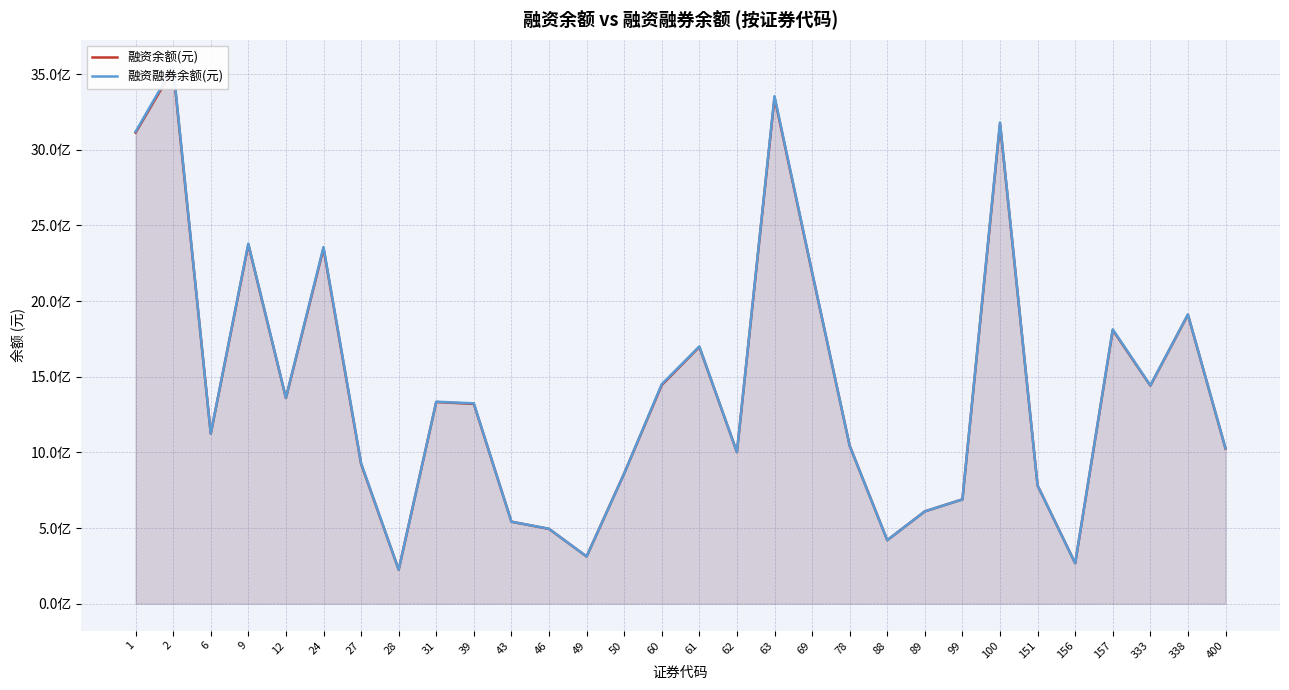

What is the value of the 融资融券余额(元) point at the 20th from the left?

1043862226